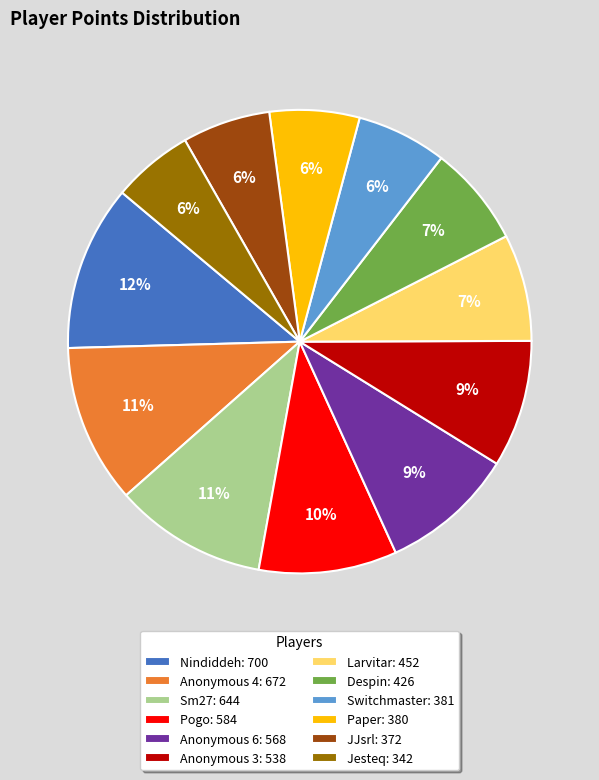

To the nearest percent, what is the average slice percentage?

8%